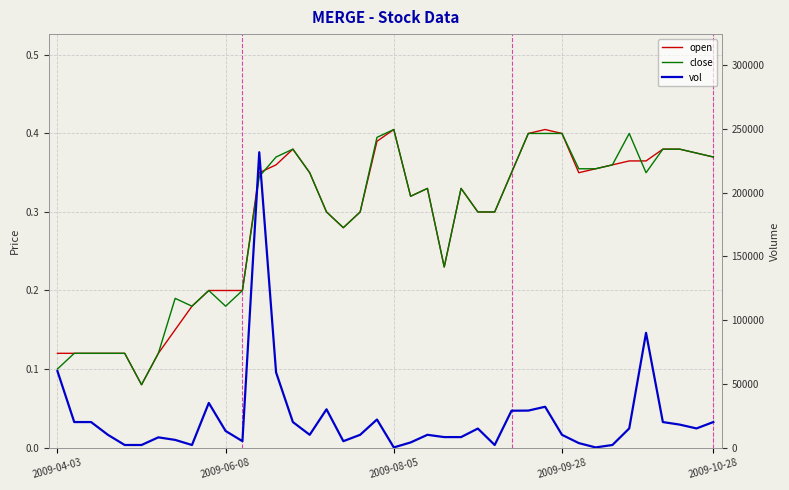

What is the value of the close point at the 32nd from the left?

0.4